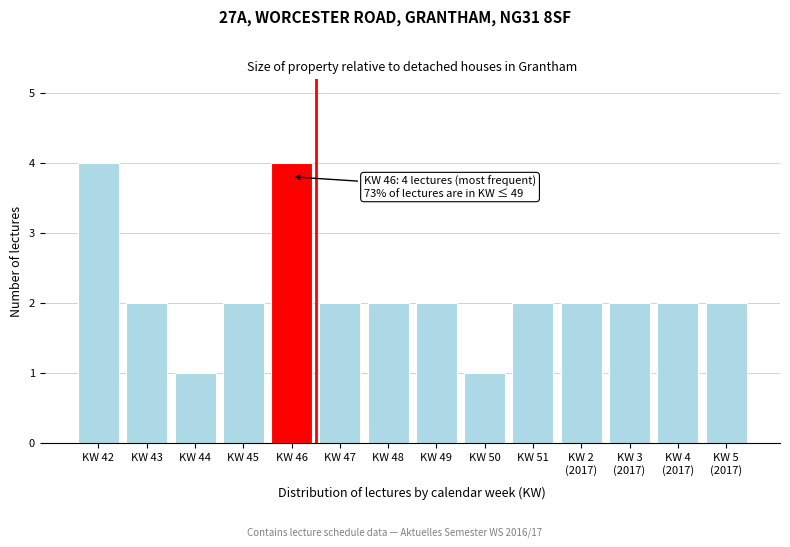

Reading left to right, extract all data points from this chart.

4	2	1	2	4	2	2	2	1	2	2	2	2	2